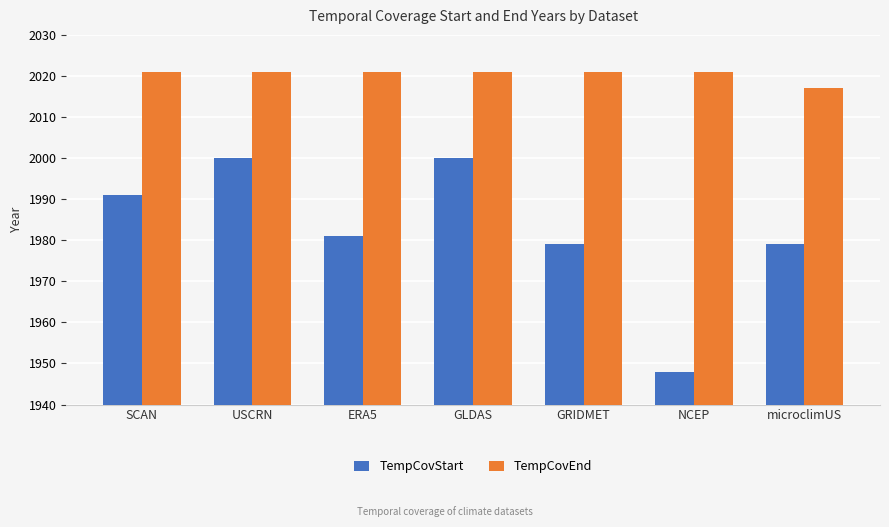

Reading right to left, list all the values displayed in this chart.

TempCovStart: 1979	1948	1979	2000	1981	2000	1991
TempCovEnd: 2017	2021	2021	2021	2021	2021	2021